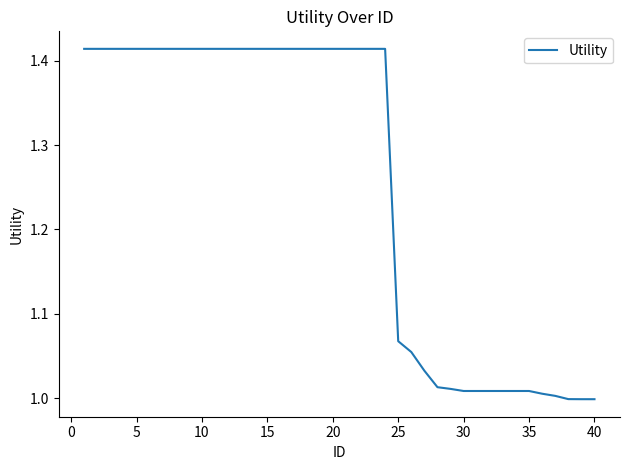

What is the difference between the maximum and minimum values?

0.4